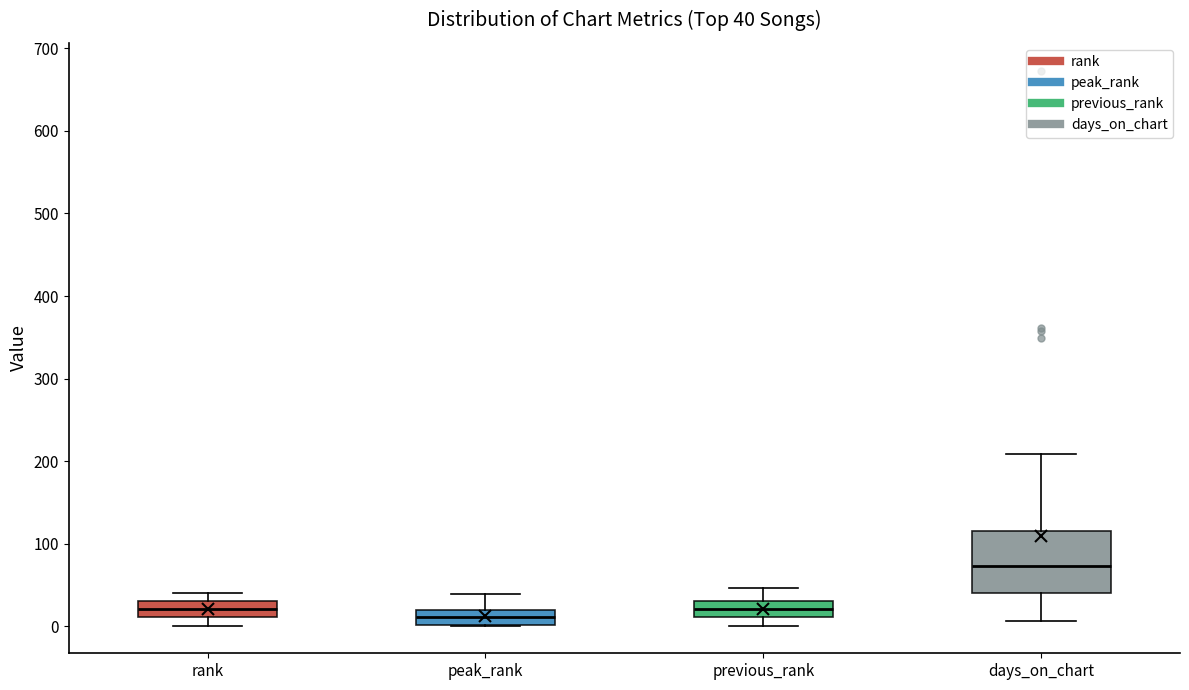

Which box is the tallest, from its lower edge to its upper edge?

days_on_chart